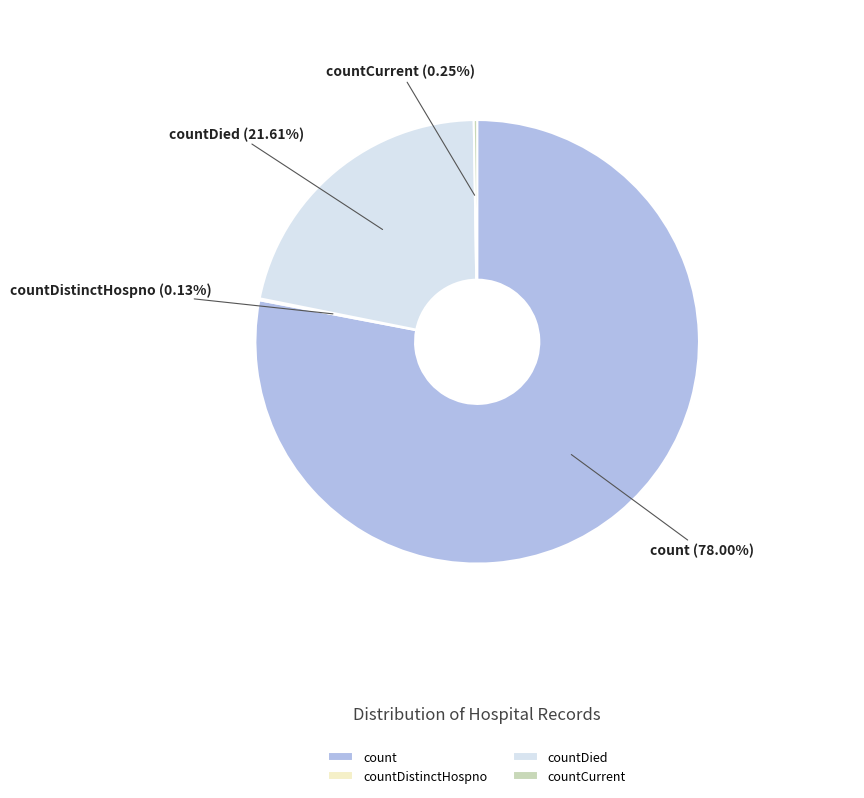

Which slice is the largest?

count